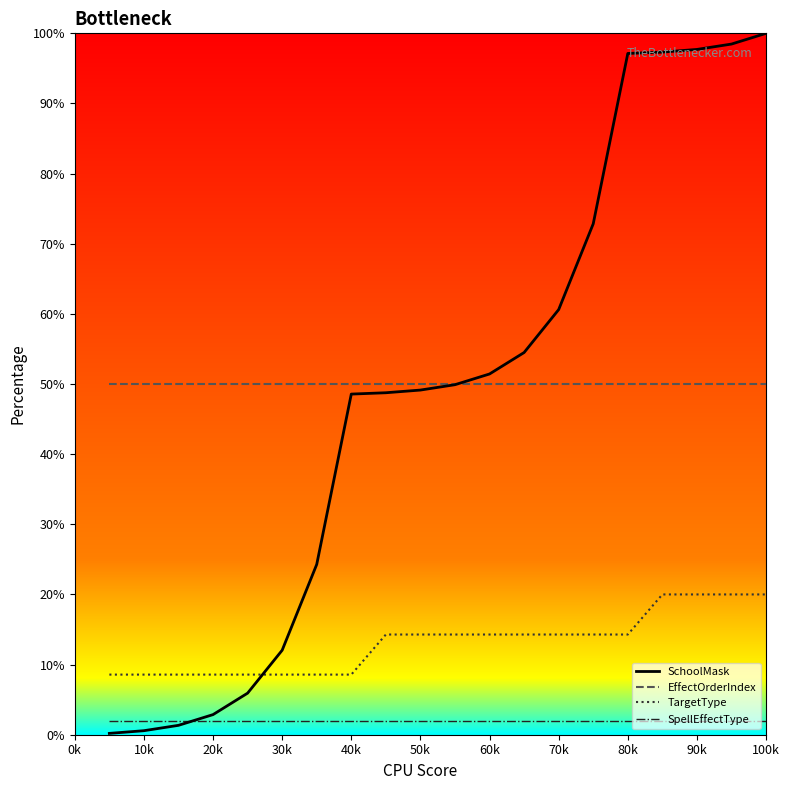

True or false: SpellEffectType and EffectOrderIndex cross at least once.

False